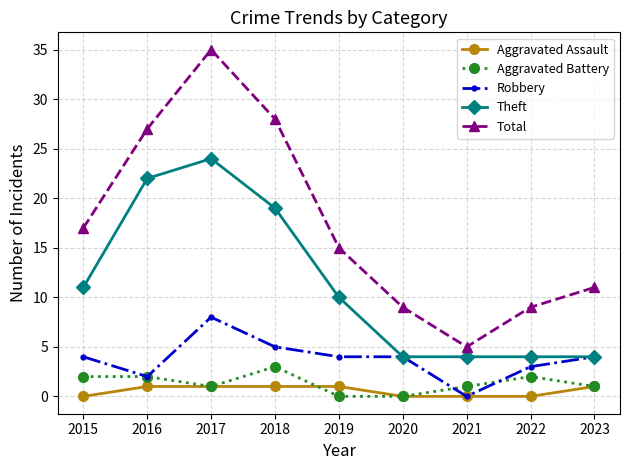

Which series has the widest spread of values?

Total